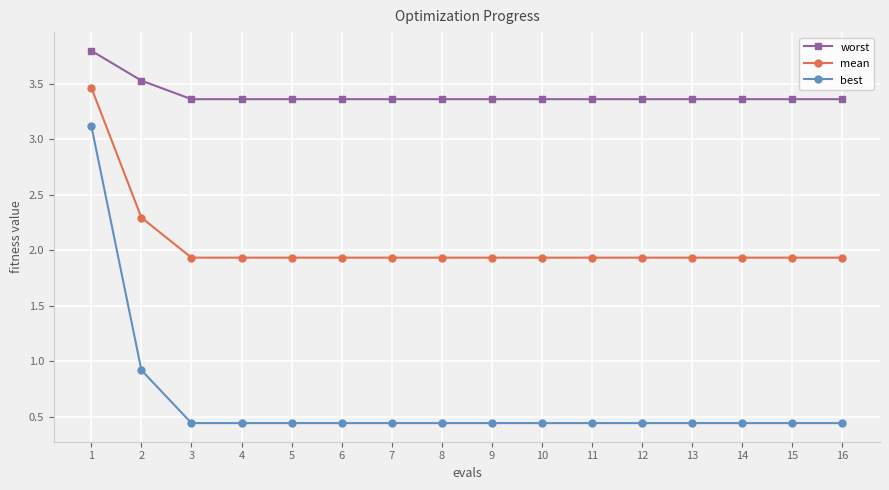

Is it true that mean equals 0.5 at 6?

False